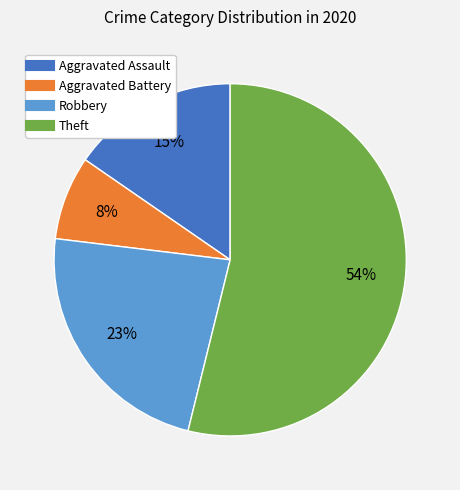

Is it true that Aggravated Battery is 8% of the pie?

True